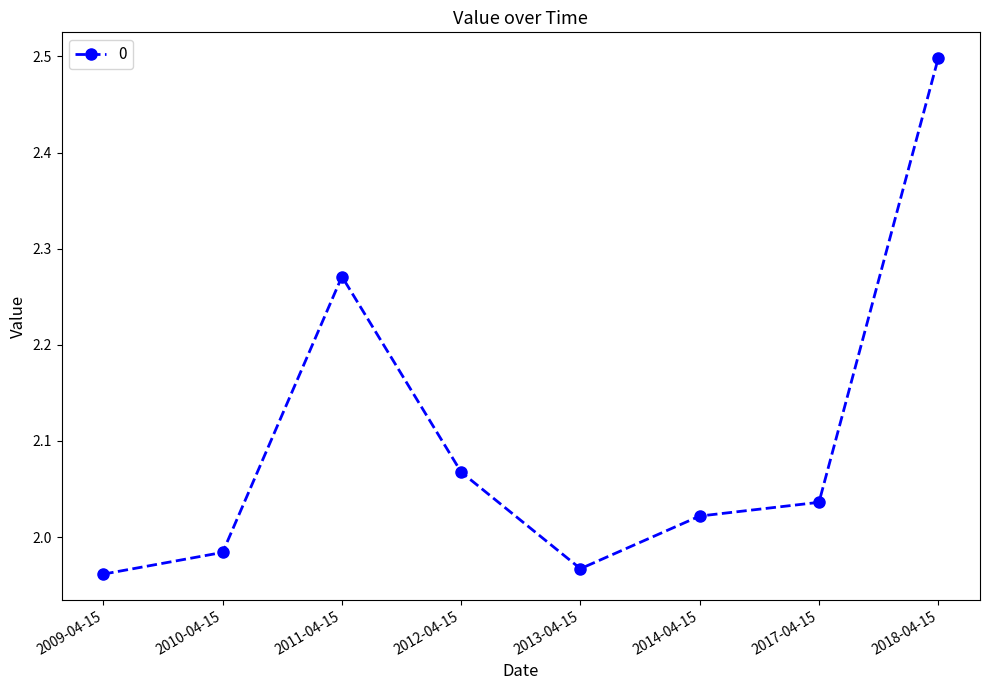

True or false: the data shows 3.2 at 2012-04-15.

False